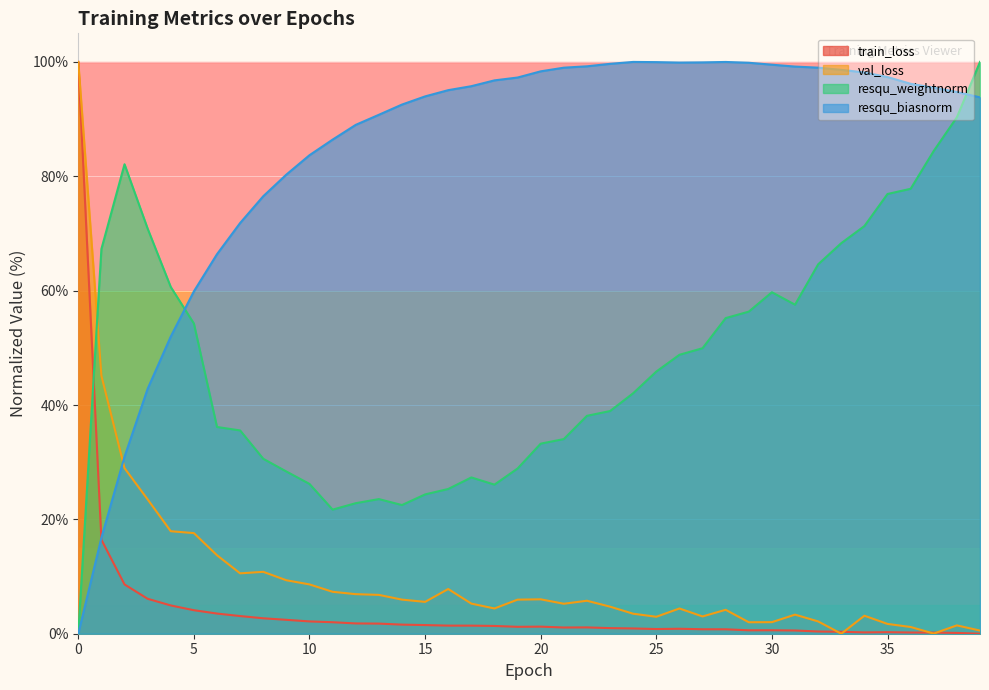

What is the approximate value of train_loss at 29?

0.6